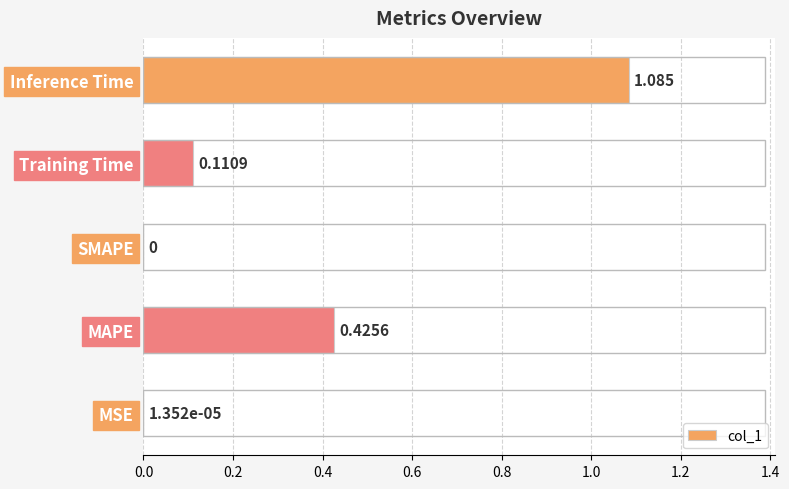

What is the sum of all values?

1.6